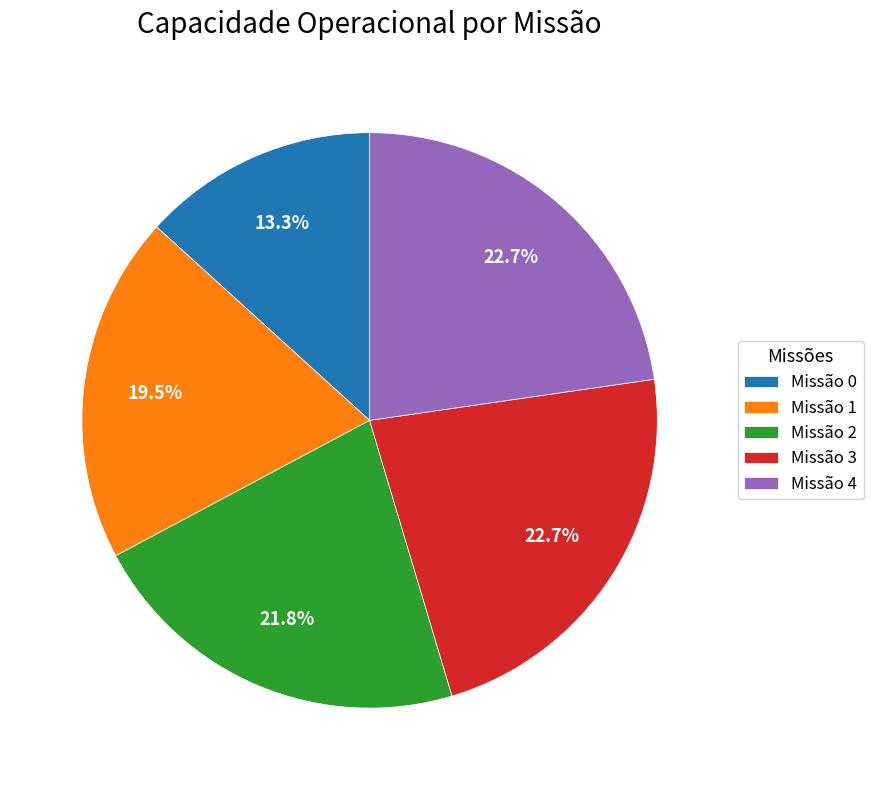

Which has a higher value, Missão 0 or Missão 4?

Missão 4